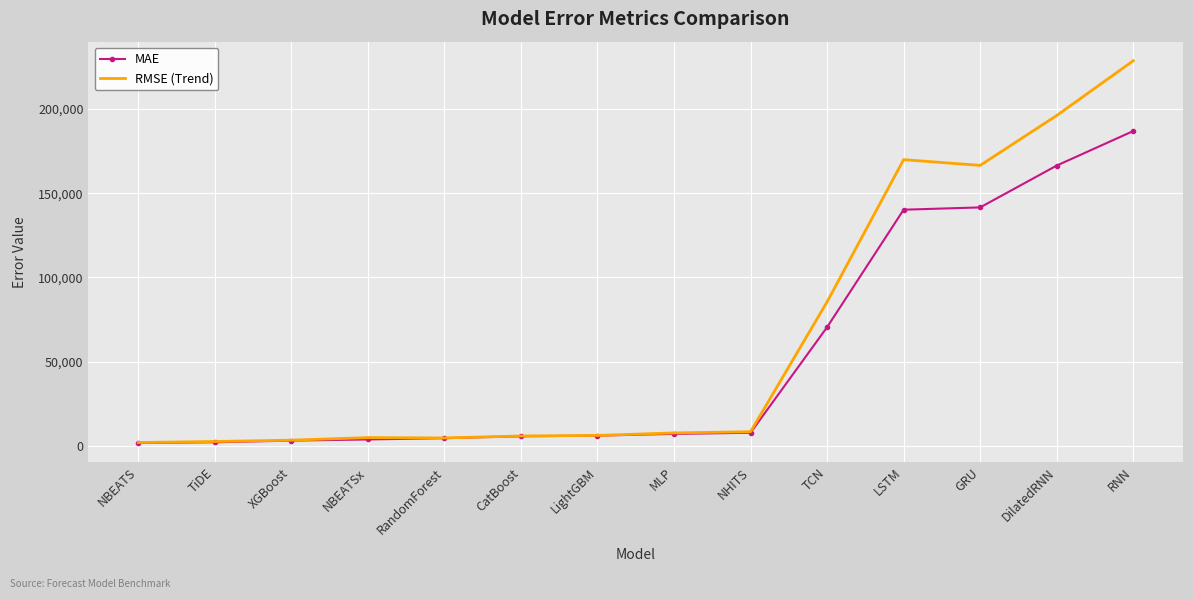

What is the total value across all series at DilatedRNN?

362530.3